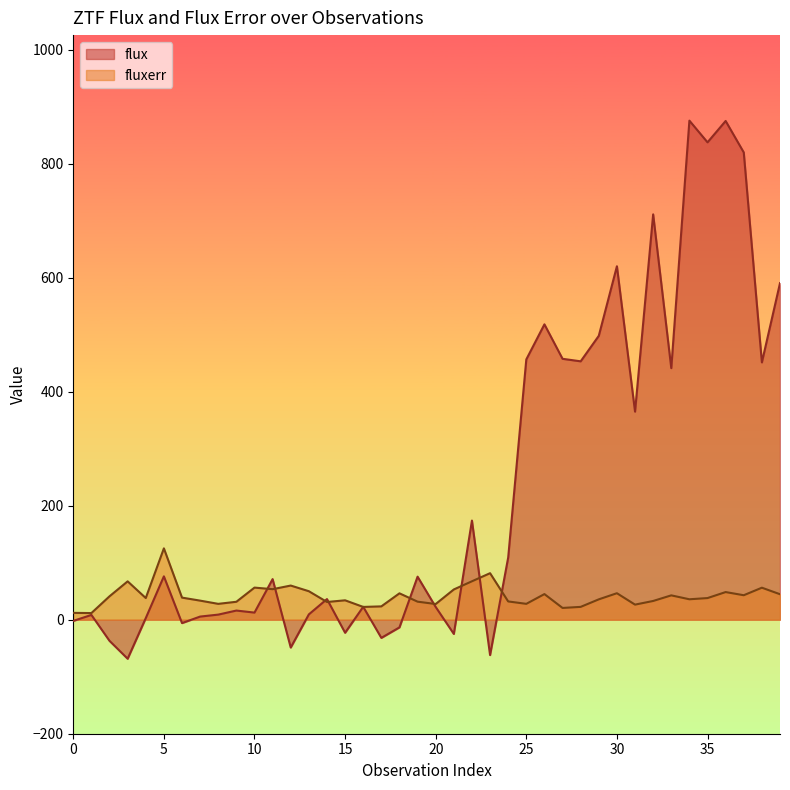

In fluxerr, how many points are higher than both neighbors (excluding endpoints)?

12